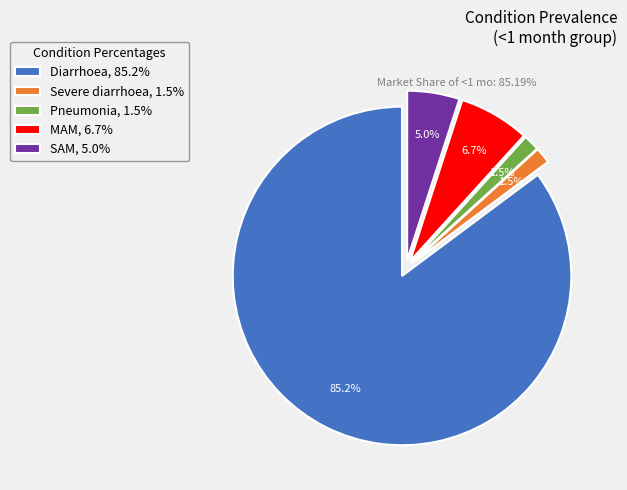

To the nearest percent, what is the combined percentage of Severe diarrhoea and MAM?

8%